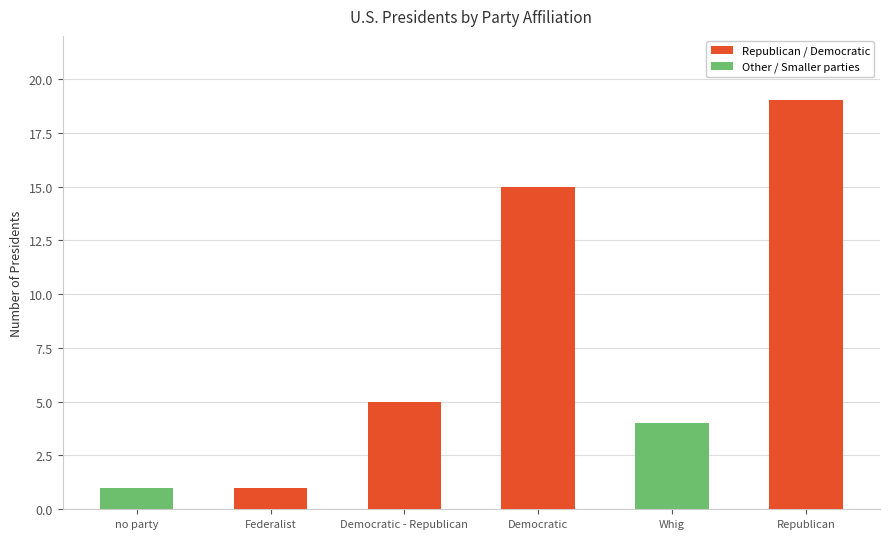

Reading left to right, transcribe all the data shown in this chart.

no party=1	Federalist=1	Democratic - Republican=5	Democratic=15	Whig=4	Republican=19